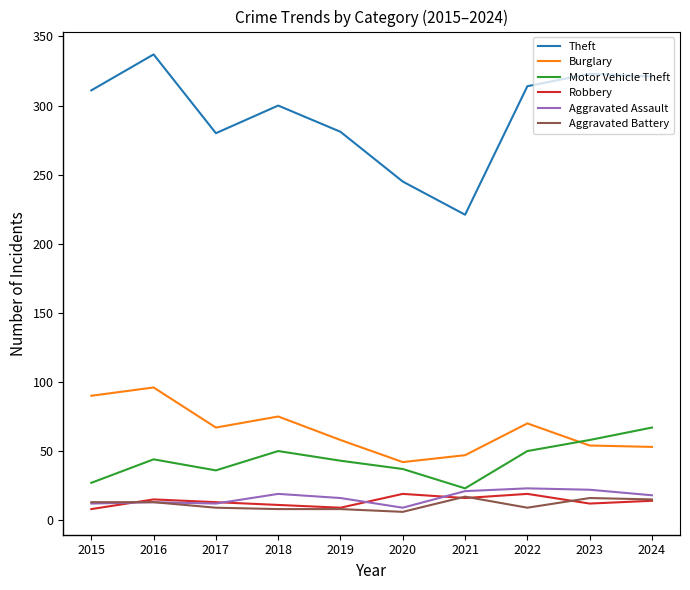

What is the spread (max minus min) of values at 2024?

307